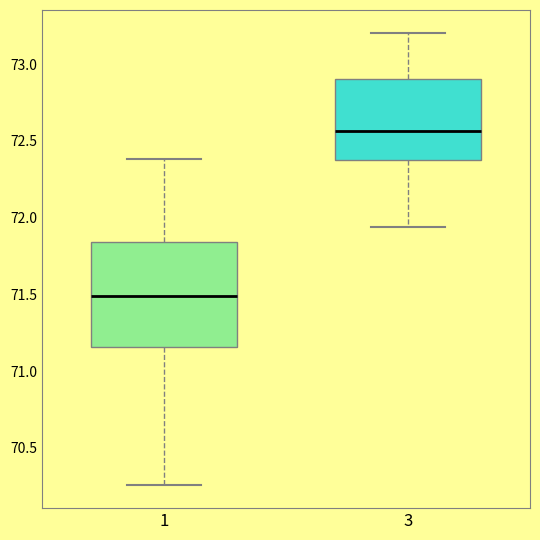

Which box's median line is the highest?

3